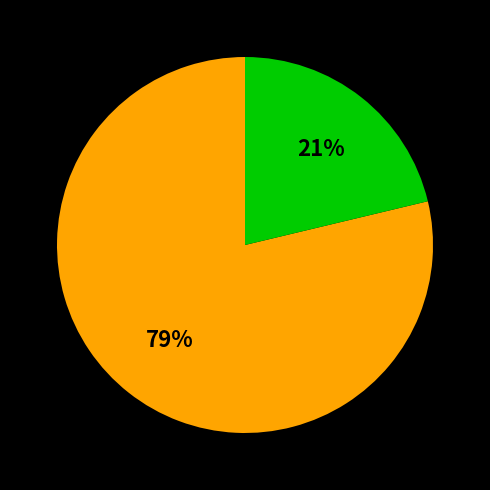

Does any single category account for the majority?

Yes